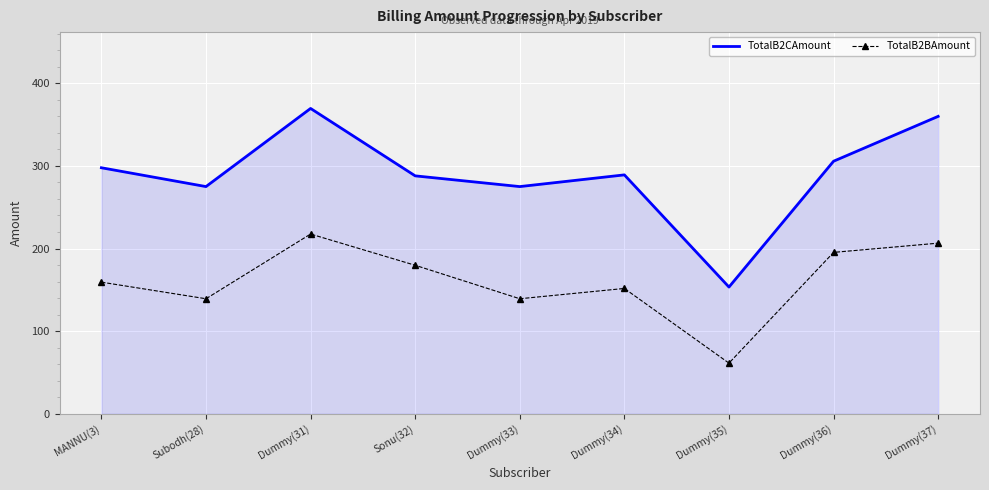

What is the difference between the maximum and minimum values in the TotalB2CAmount series?

216.1